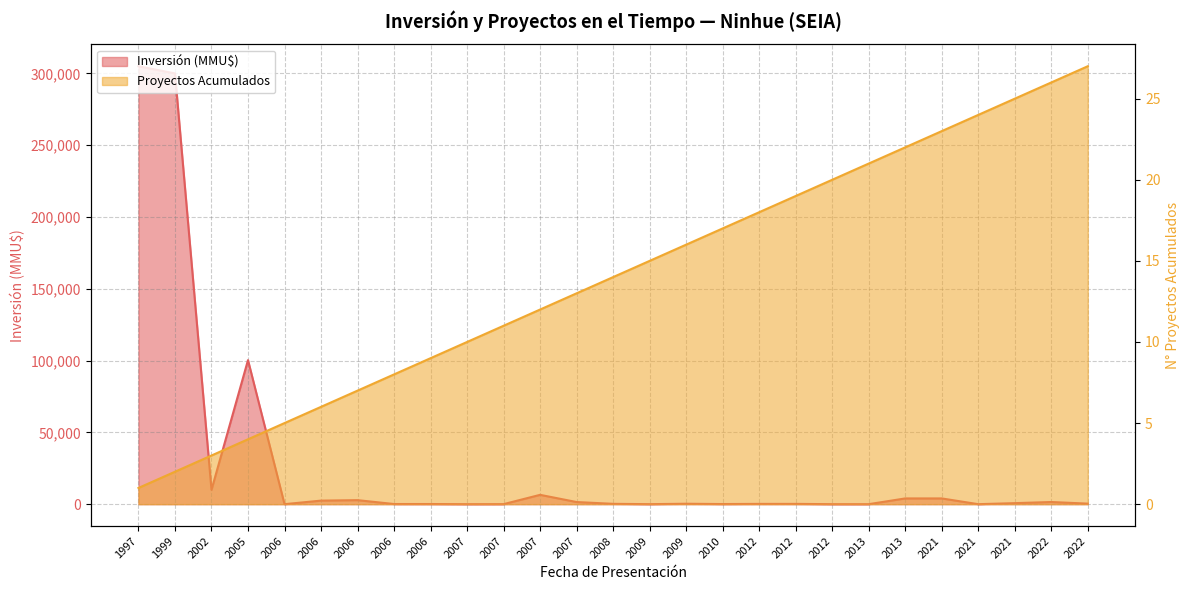

What are all the series names shown in the legend?

Inversión (MMU$), Proyectos Acumulados